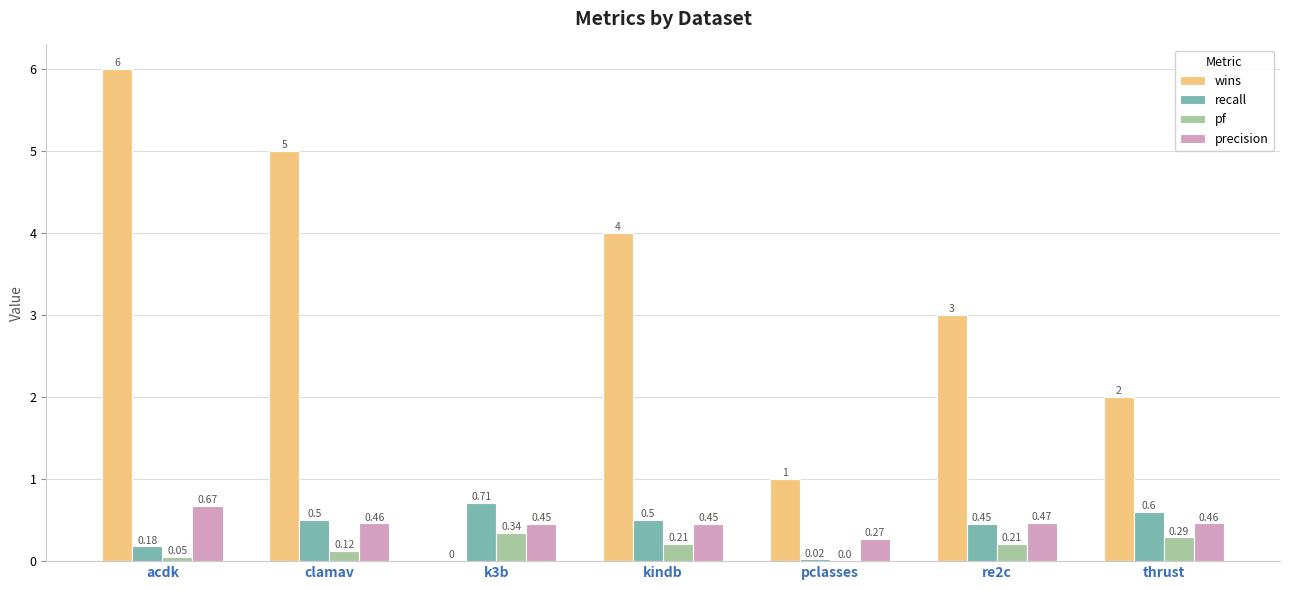

Which label corresponds to the largest value in the chart?

acdk